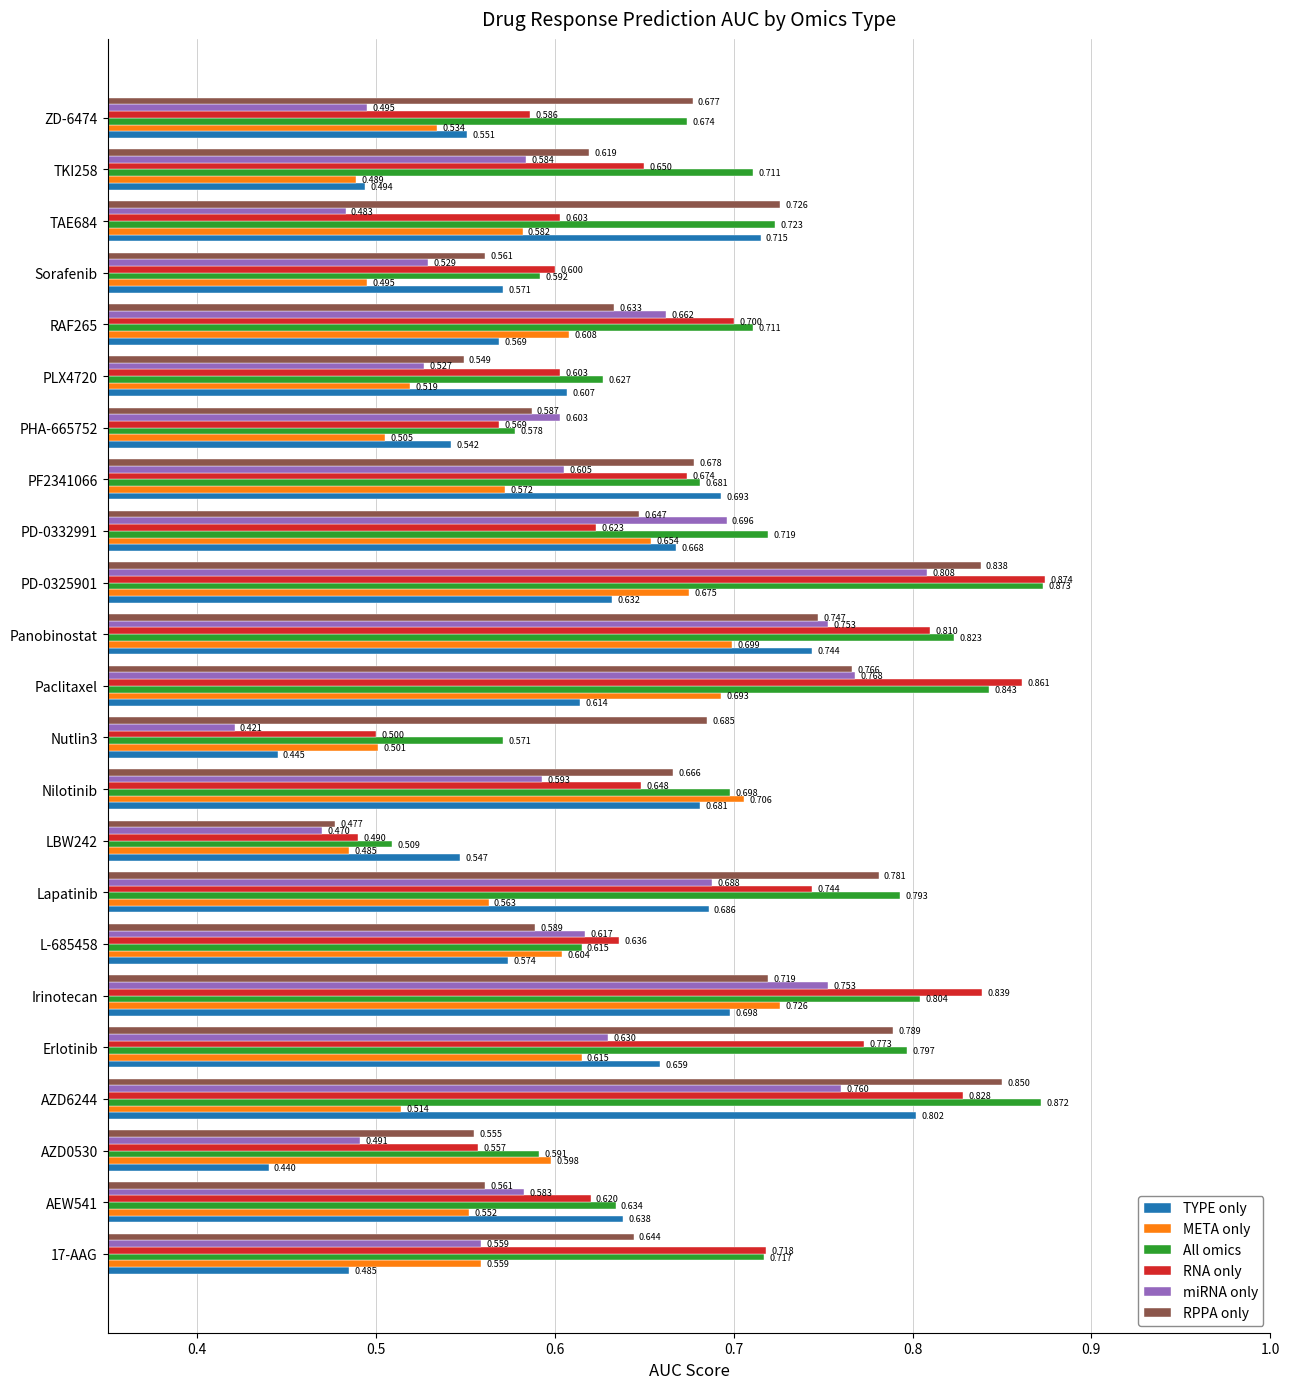

Rank the series by their maximum value, from lowest to highest.

META only, TYPE only, miRNA only, RPPA only, All omics, RNA only